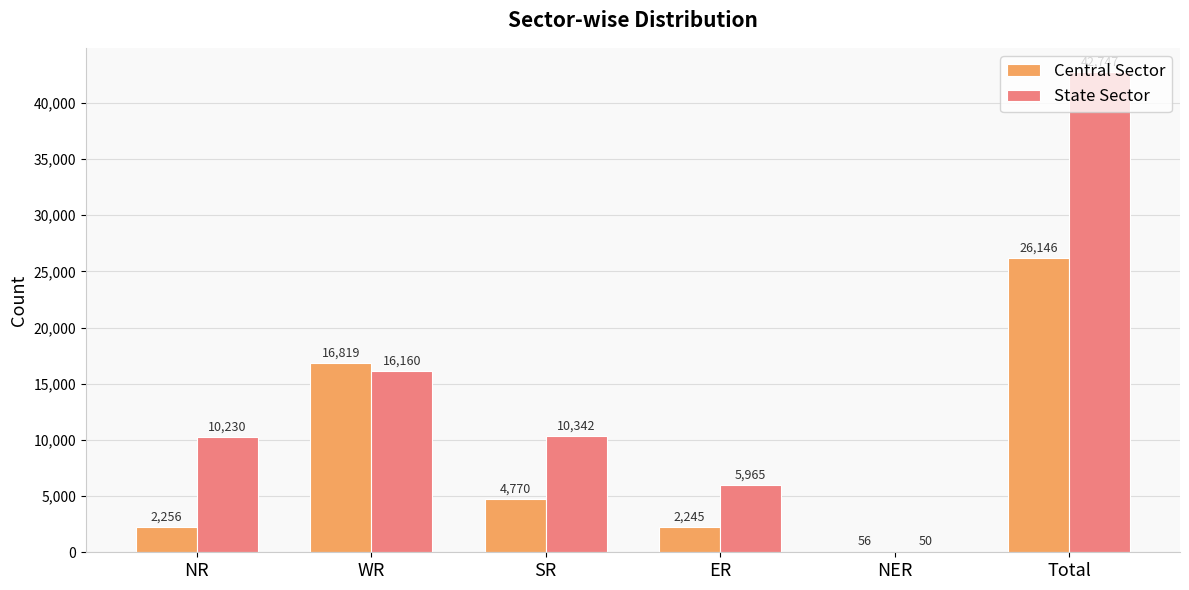

What is the sum of the Central Sector values at SR and NER?

4826